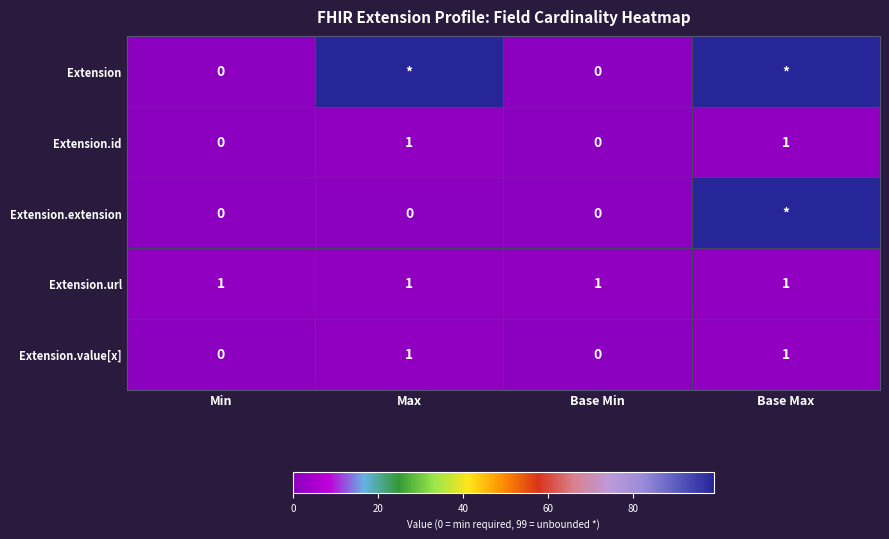

How many data points does each series have?

4